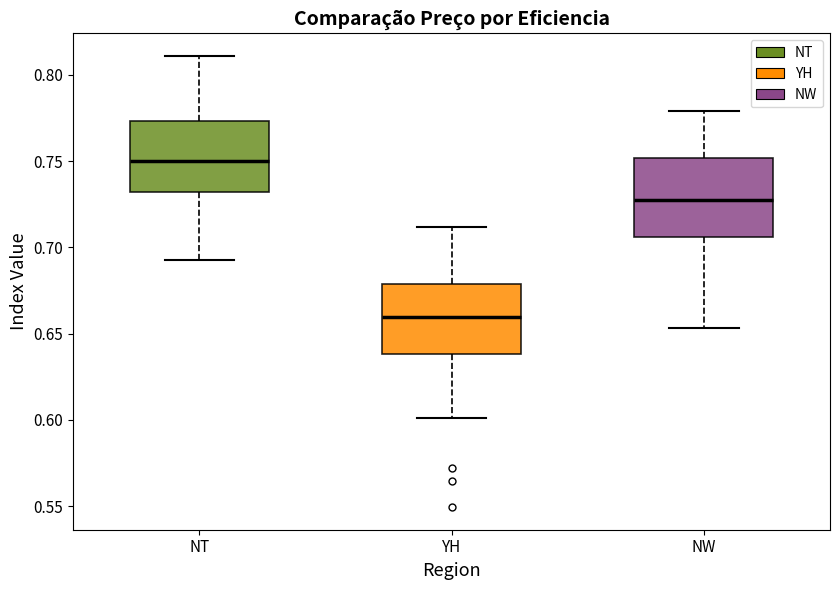

Reading left to right, read every box against the y-axis: the position of its median line, the range the box covers, and the ends of its whiskers. The values are not printed on the chart, so give them approximately, as read against the axis.

NT: median 0.750, box 0.730 to 0.775, whiskers 0.695 to 0.810
YH: median 0.660, box 0.640 to 0.680, whiskers 0.600 to 0.710
NW: median 0.730, box 0.705 to 0.750, whiskers 0.655 to 0.780